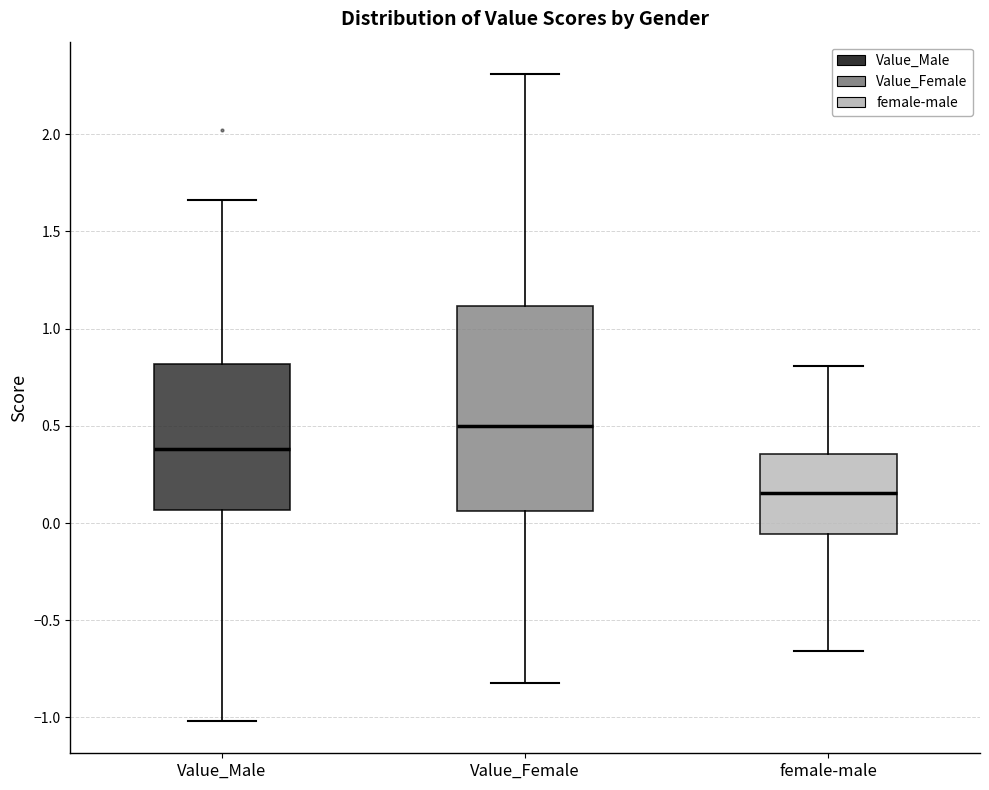

Which box is the tallest, from its lower edge to its upper edge?

Value_Female